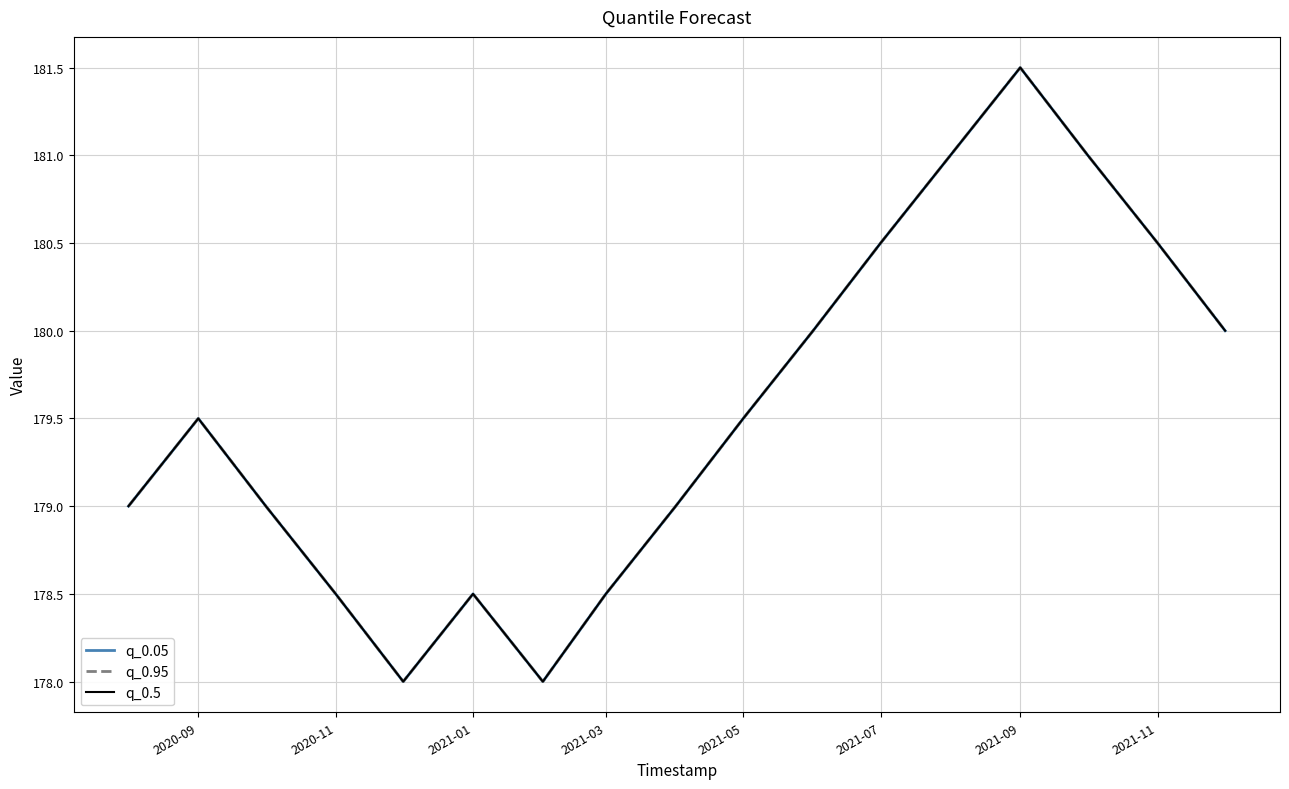

The value of q_0.05 at 2020-09 is 179.0. True or false?

True